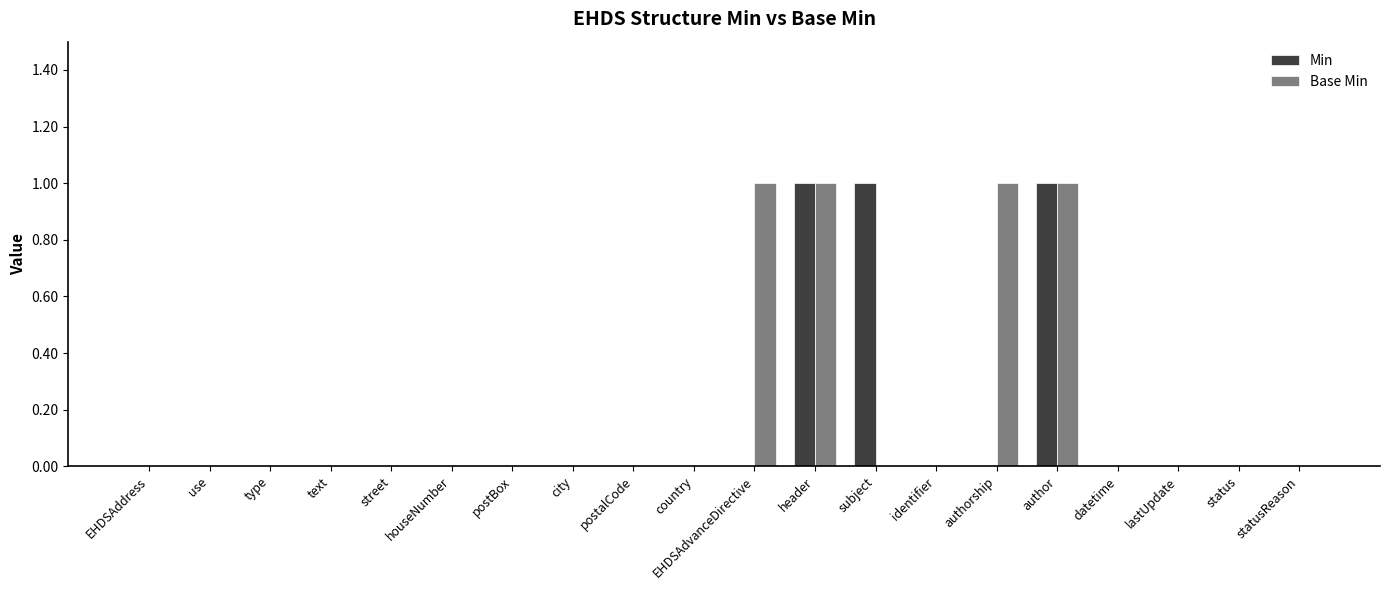

The value of Min at houseNumber is 0. True or false?

True